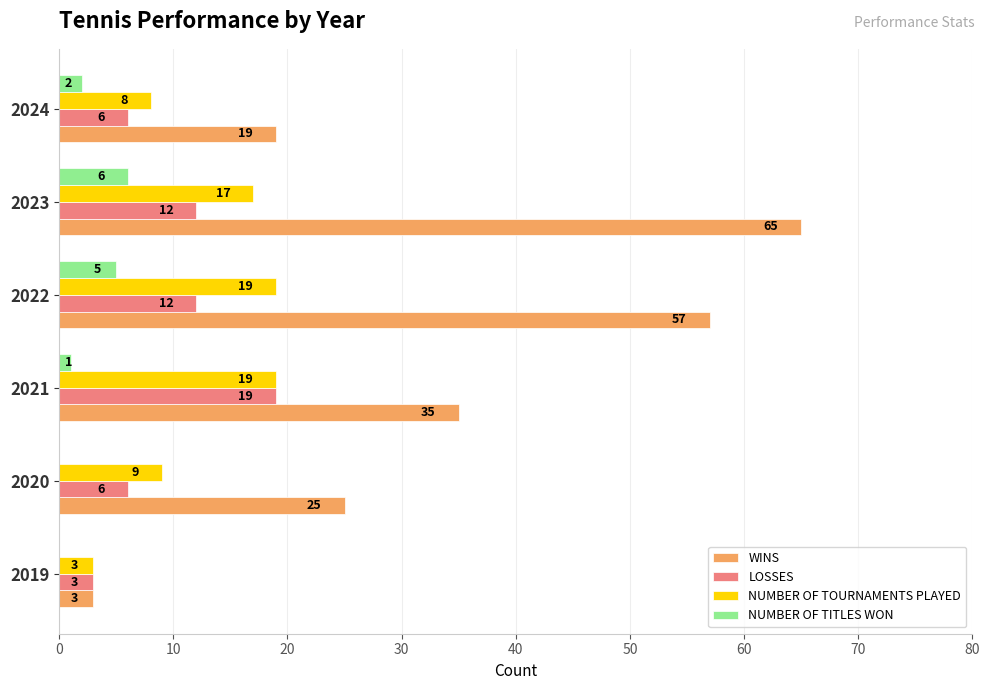

The value of LOSSES at 2023 is 12. True or false?

True